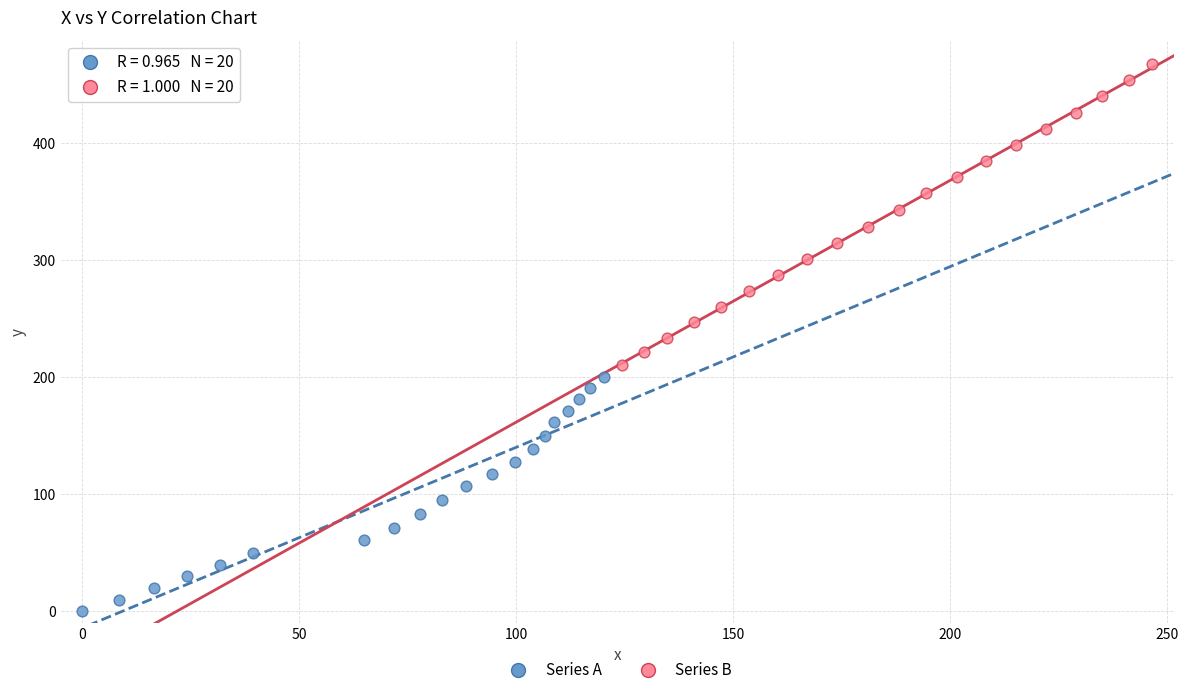

Which series contains the highest Y value?

Series B